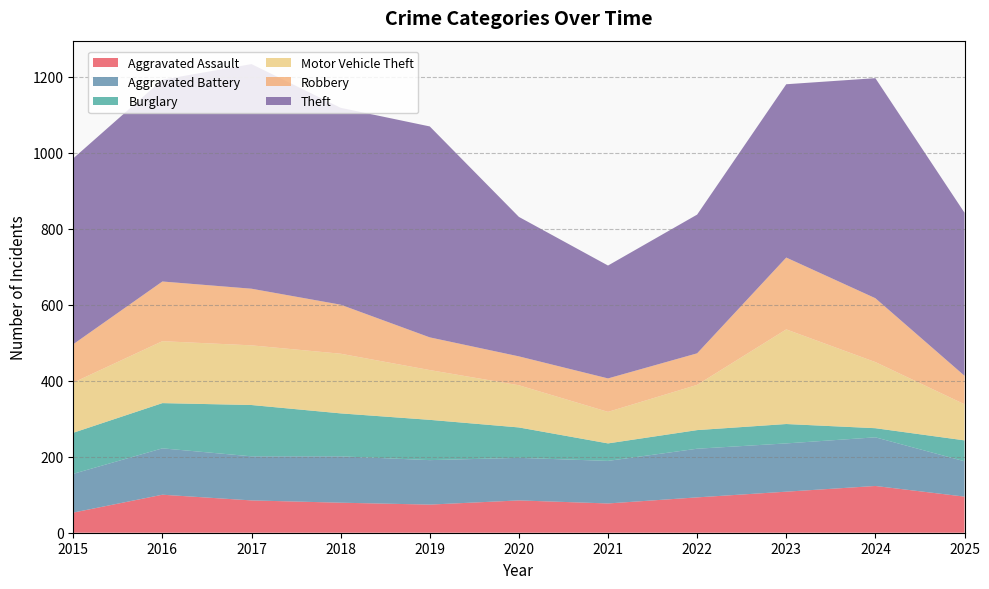

Reading left to right, transcribe all the data shown in this chart.

Aggravated Assault: 53	100	85	79	74	85	77	93	108	123	95
Aggravated Battery: 102	122	116	122	117	112	112	128	127	128	93
Burglary: 108	119	135	113	106	80	46	49	51	24	55
Motor Vehicle Theft: 132	163	157	157	131	111	83	119	249	174	95
Robbery: 101	157	149	129	86	76	88	83	189	168	75
Theft: 489	531	591	518	555	367	297	365	456	579	429